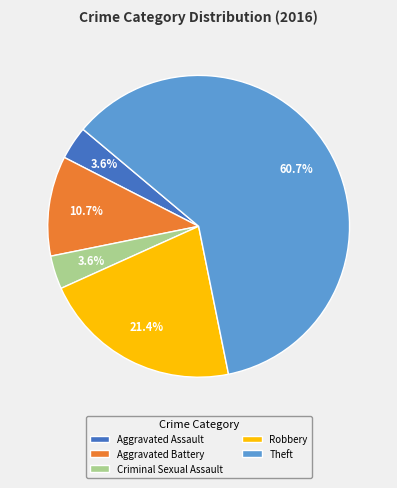

The Aggravated Assault slice represents 4% of the pie. True or false?

True